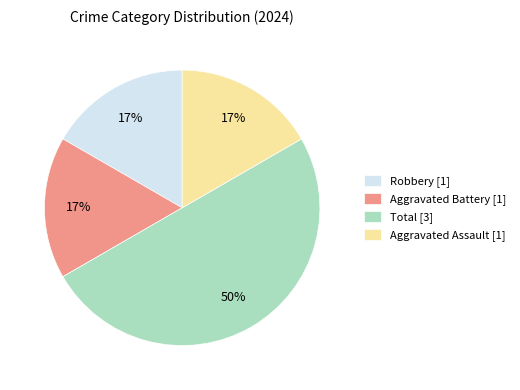

Which category has the biggest portion of the pie?

Total [3]